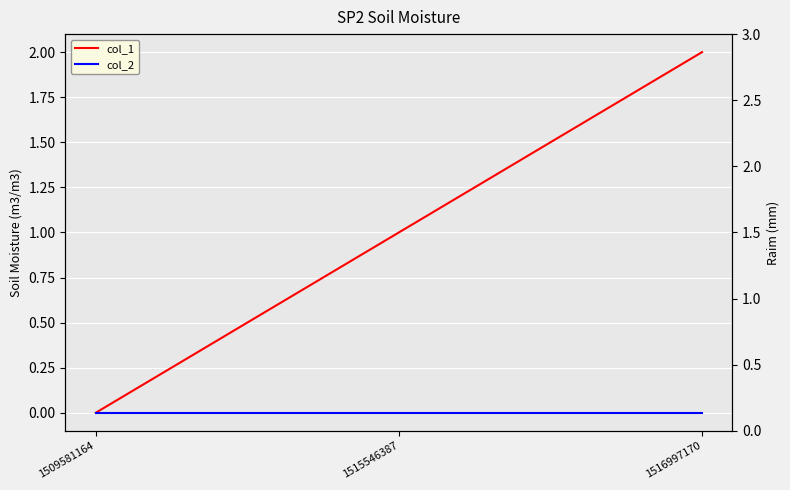

At which category does the chart reach its peak across all series?

1516997170